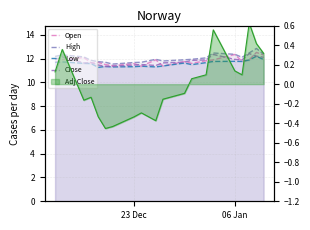

What is the sum of all Low values?

231.9